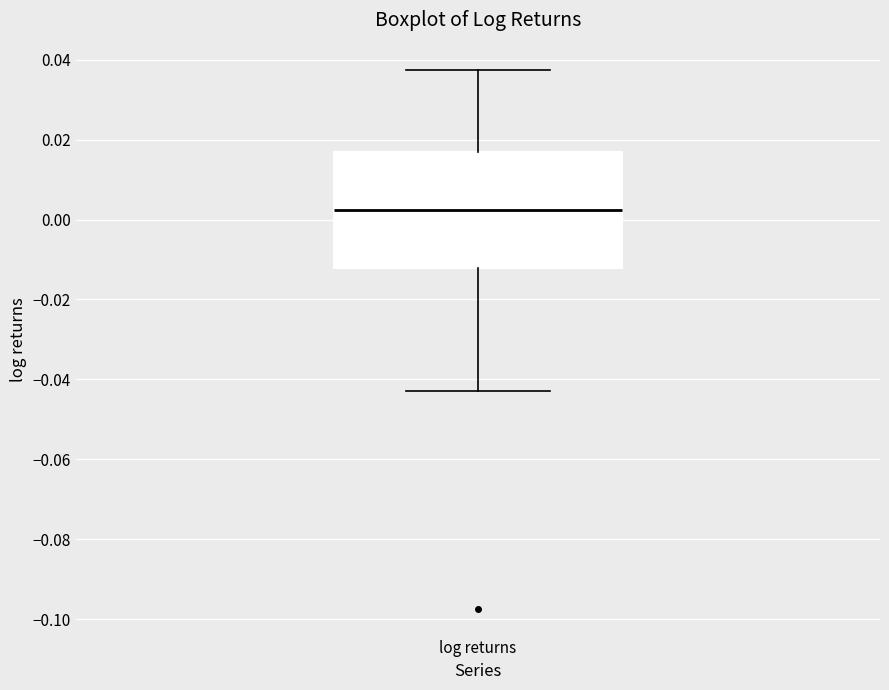

Where does the lower whisker of the box for log returns end on the y-axis? The values are not printed on the chart, so give them approximately, as read against the axis.

-0.042